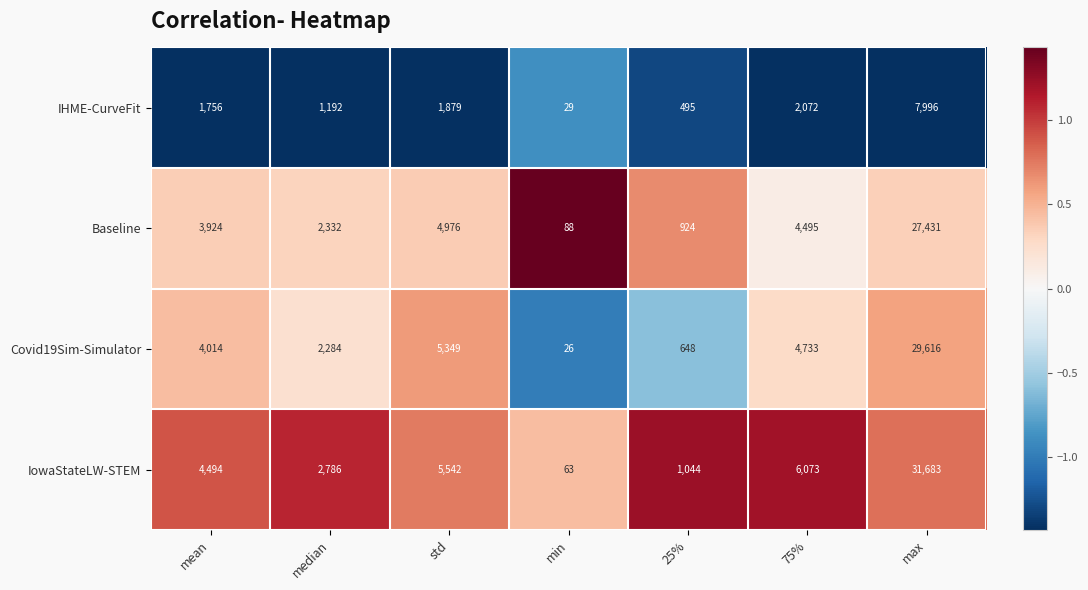

Read the IowaStateLW-STEM value at median, to the nearest 10.

2790